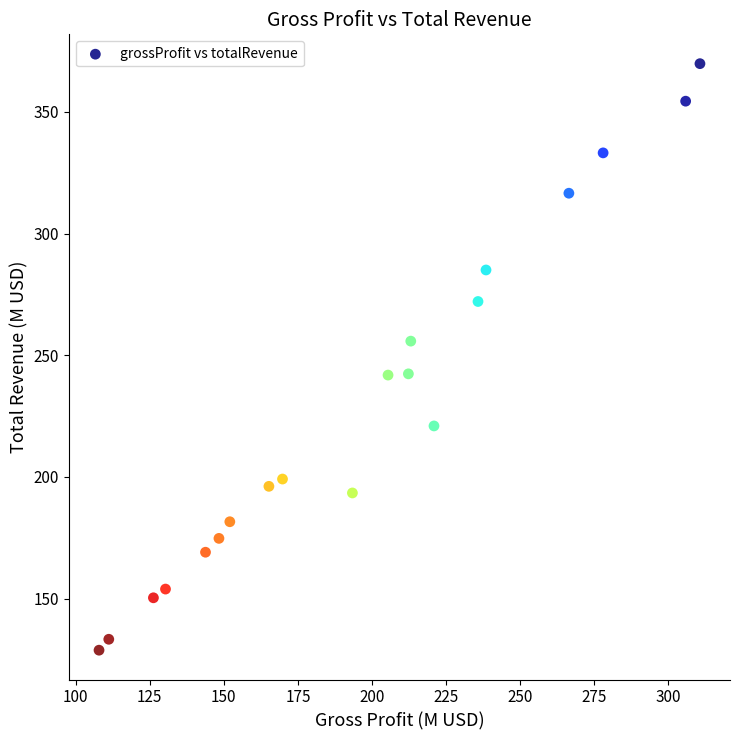

What is the range of X values (max minus min)?

202.9